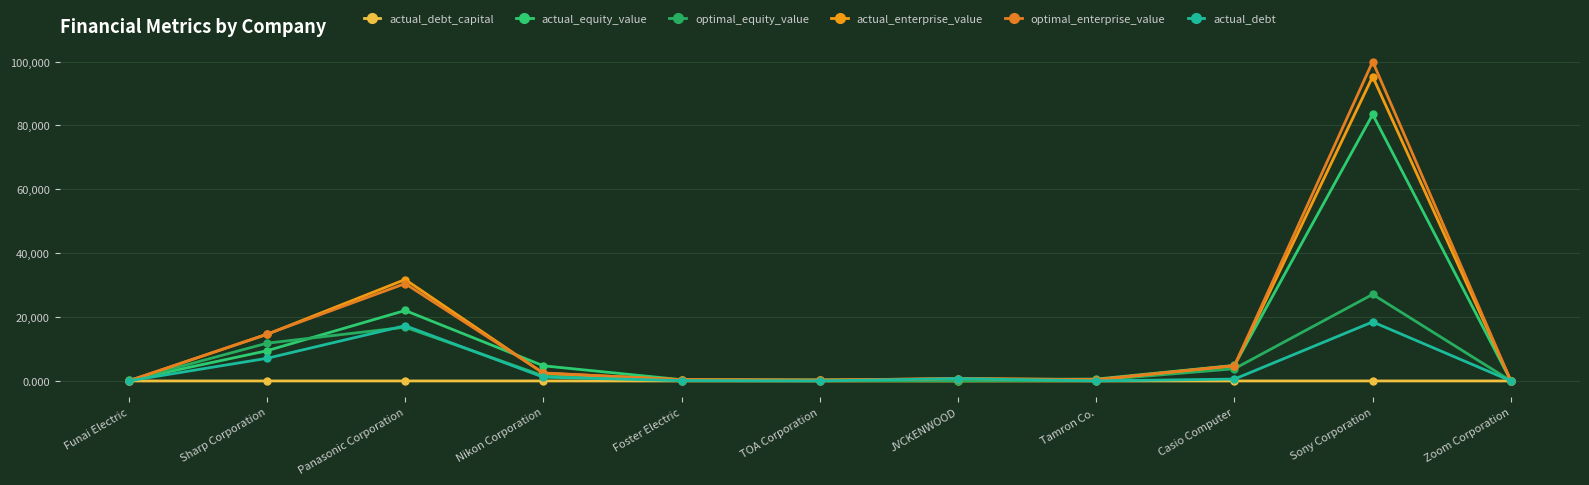

Where is the first local maximum for actual_debt?

Panasonic Corporation